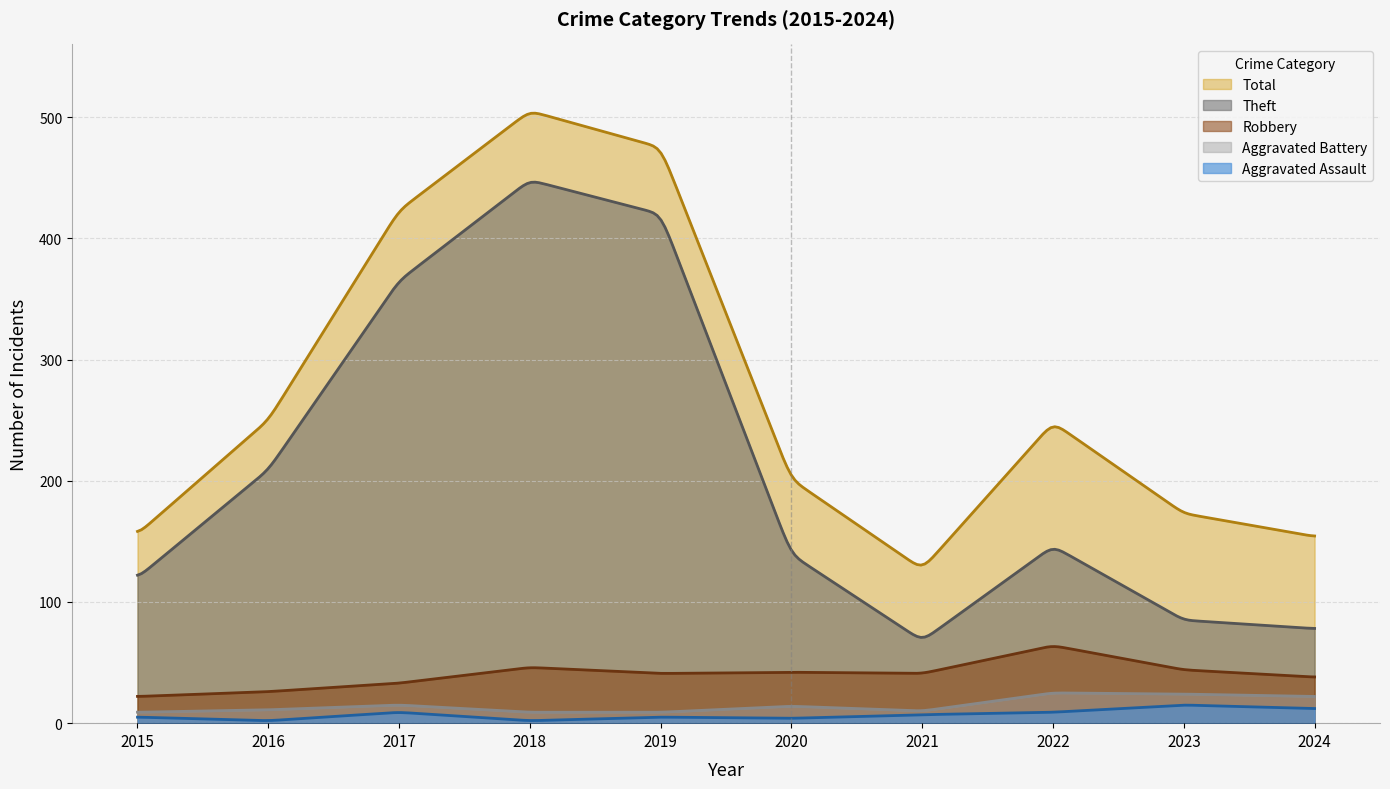

Reading left to right, what are all the values shown in this chart?

Theft: 2015=120	2016=209	2017=365	2018=448	2019=420	2020=139	2021=68	2022=146	2023=85	2024=78
Robbery: 2015=22	2016=26	2017=33	2018=46	2019=41	2020=42	2021=41	2022=64	2023=44	2024=38
Aggravated Battery: 2015=9	2016=11	2017=15	2018=9	2019=9	2020=14	2021=10	2022=25	2023=24	2024=22
Aggravated Assault: 2015=5	2016=2	2017=9	2018=2	2019=5	2020=4	2021=7	2022=9	2023=15	2024=12
Total: 2015=156	2016=250	2017=423	2018=505	2019=475	2020=201	2021=127	2022=248	2023=173	2024=154